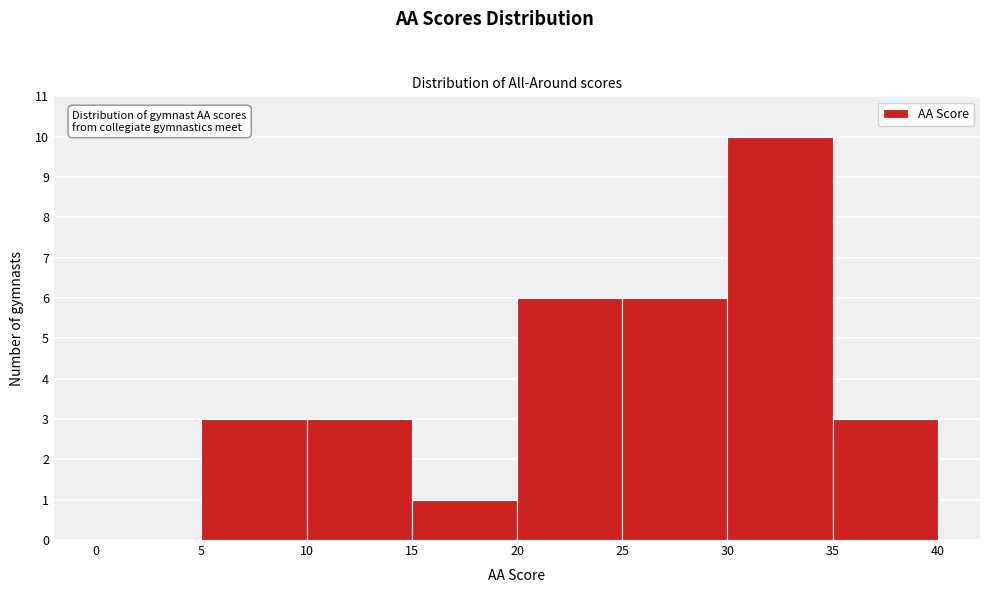

Reading left to right, transcribe this chart: for each bar, give the range it covers on the x-axis and its height. The values are not printed on the chart, so give them approximately, as read against the axis.

0 to 5: 0
5 to 10: 3
10 to 15: 3
15 to 20: 1
20 to 25: 6
25 to 30: 6
30 to 35: 10
35 to 40: 3